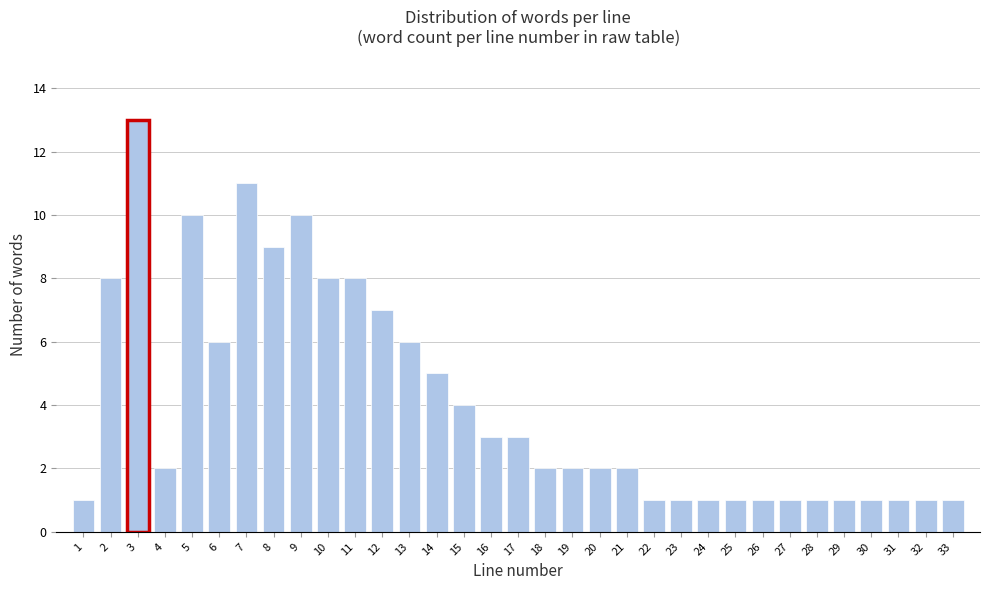

Which category has the highest value across all series?

3